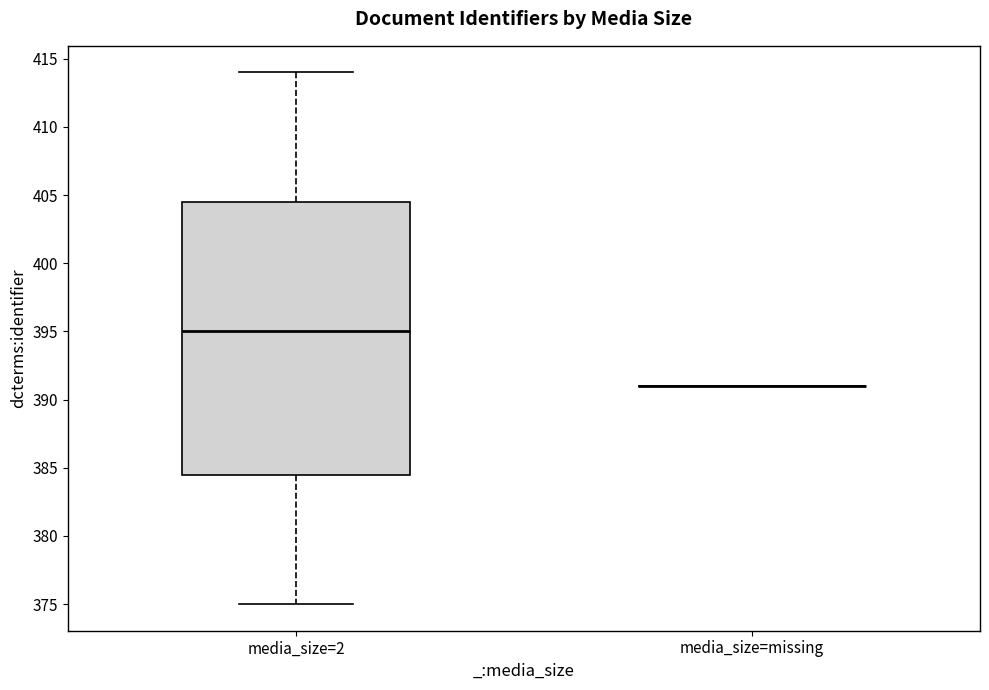

Reading left to right, read every box against the y-axis: the position of its median line, the range the box covers, and the ends of its whiskers. The values are not printed on the chart, so give them approximately, as read against the axis.

media_size=2: median 395.0, box 384.5 to 404.5, whiskers 375.0 to 414.0
media_size=missing: box collapsed to a line at 391.0, whiskers 391.0 to 391.0